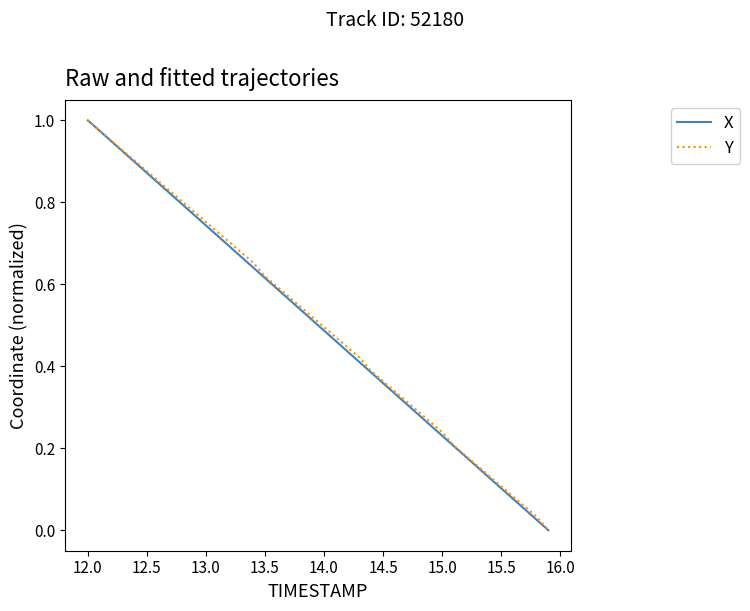

True or false: Y and X cross at least once.

False